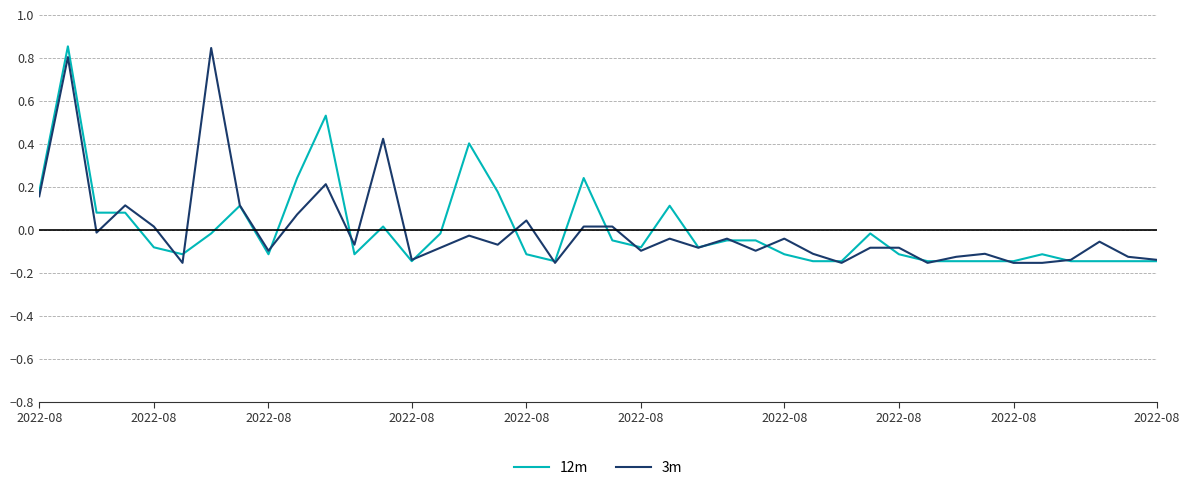

True or false: 12m has more than 2 interior local peaks.

True